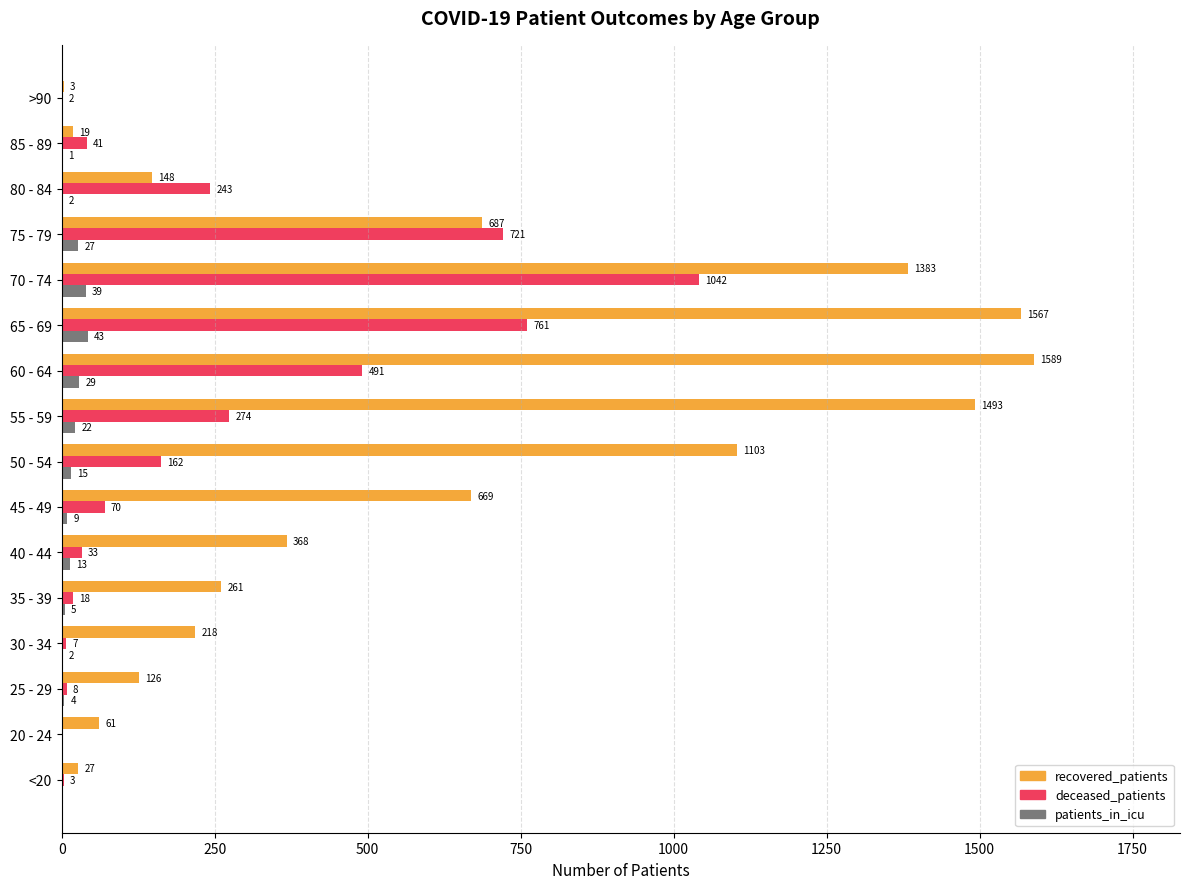

True or false: deceased_patients has a value of 274 at 55 - 59.

True